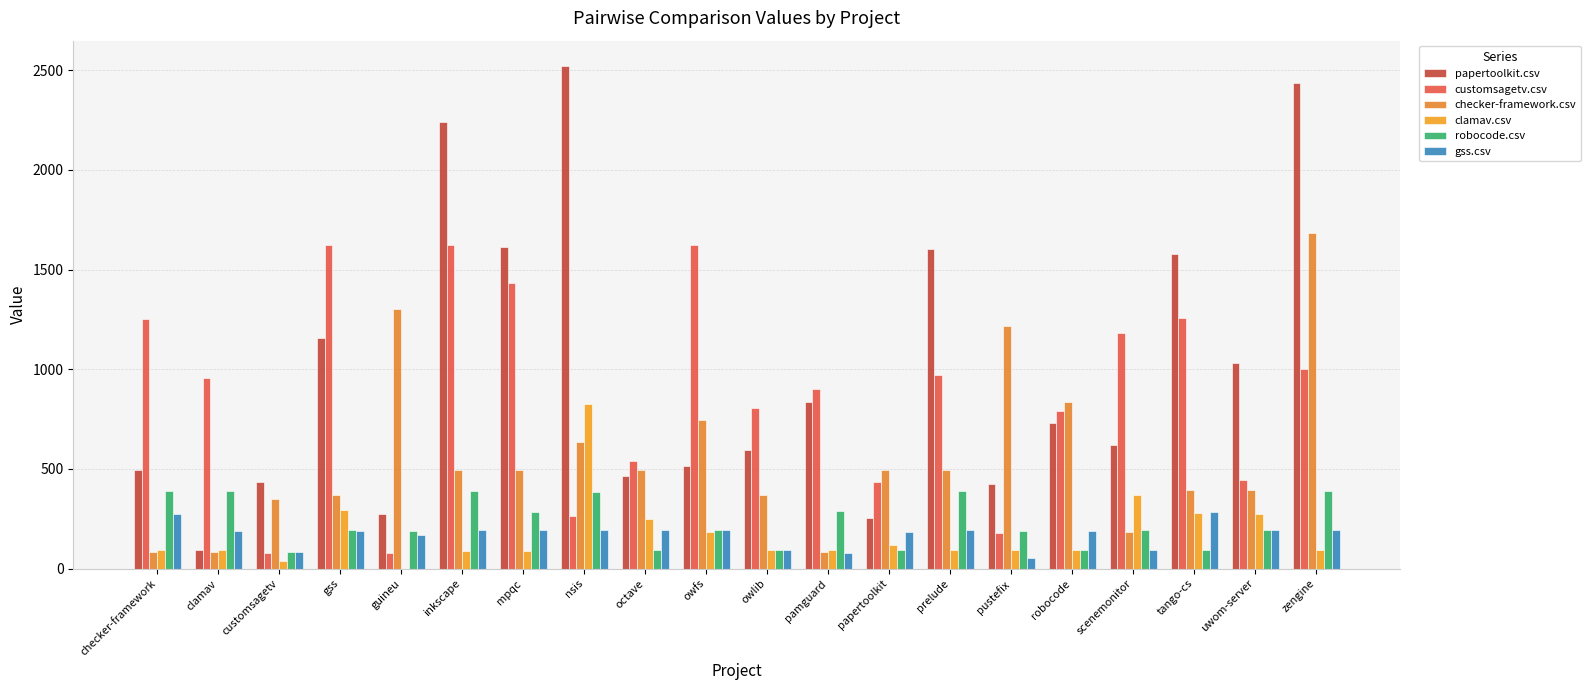

Which series changed the most between owlib and uwom-server?

papertoolkit.csv